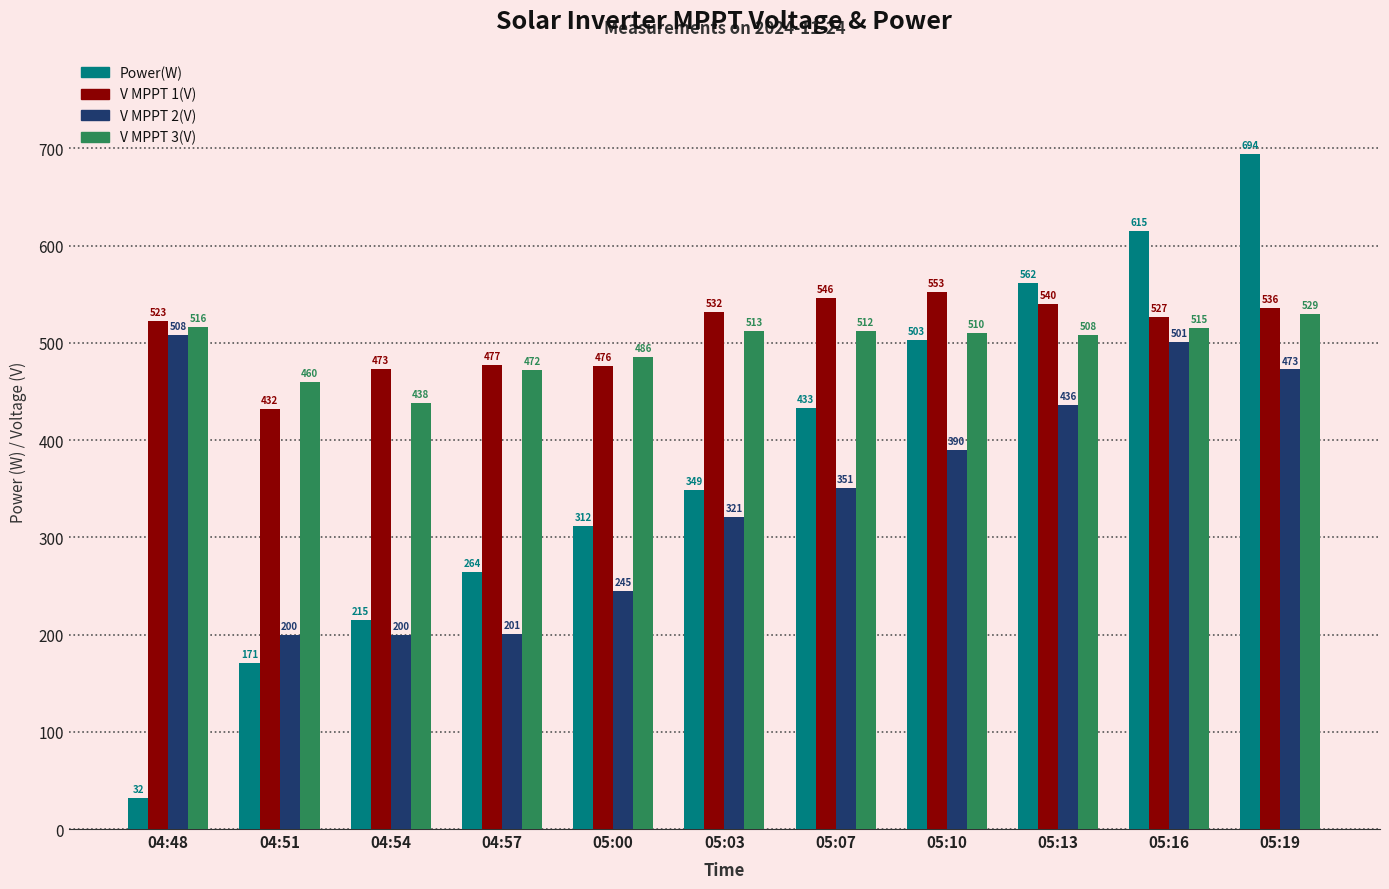

At which category does the chart reach its peak across all series?

05:19